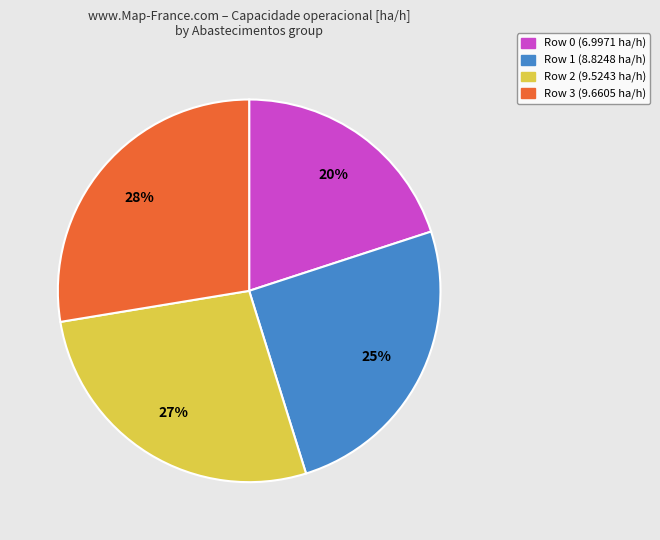

Combined, do Row 3 and Row 2 account for over 50%?

Yes